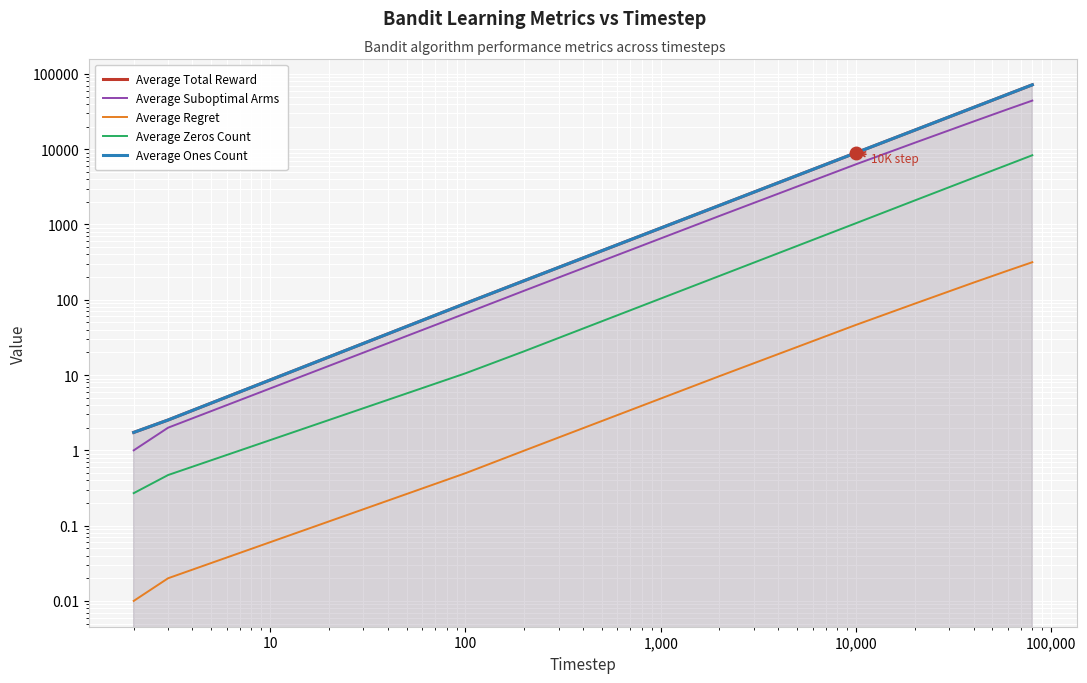

Which series has the largest total across all categories?

Average Total Reward